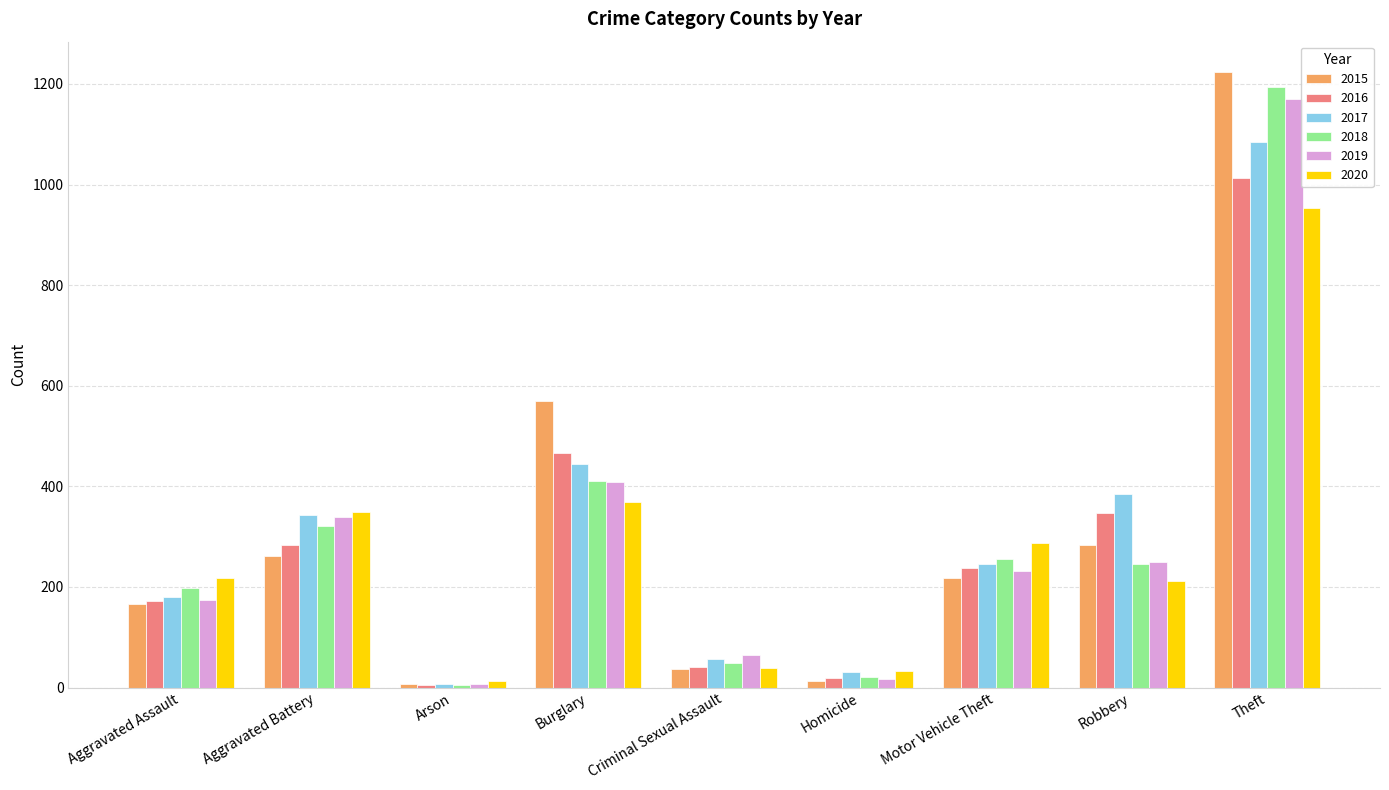

How many data points in 2019 are less than 232?

4